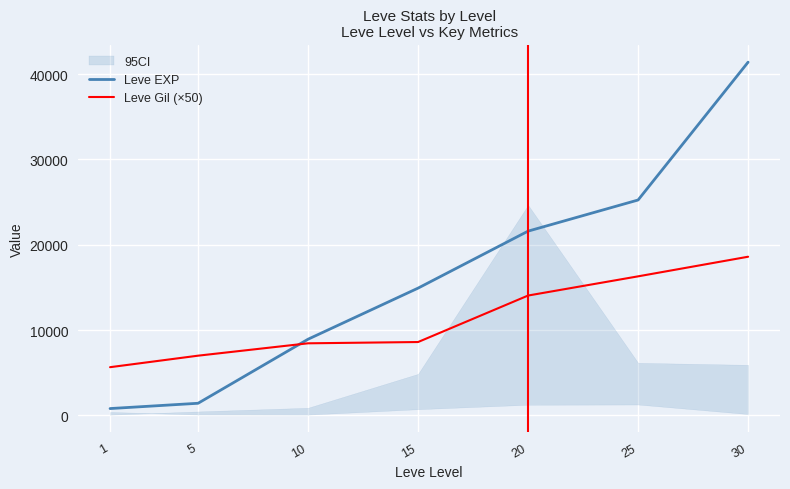

How many lines are shown in the chart?

2